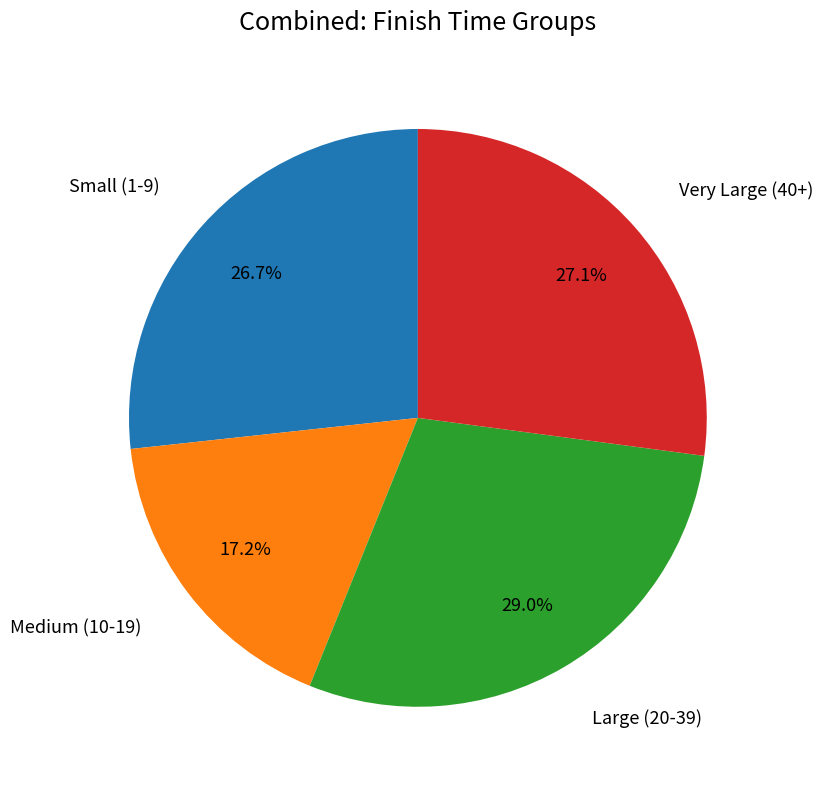

Does any single category account for the majority?

No